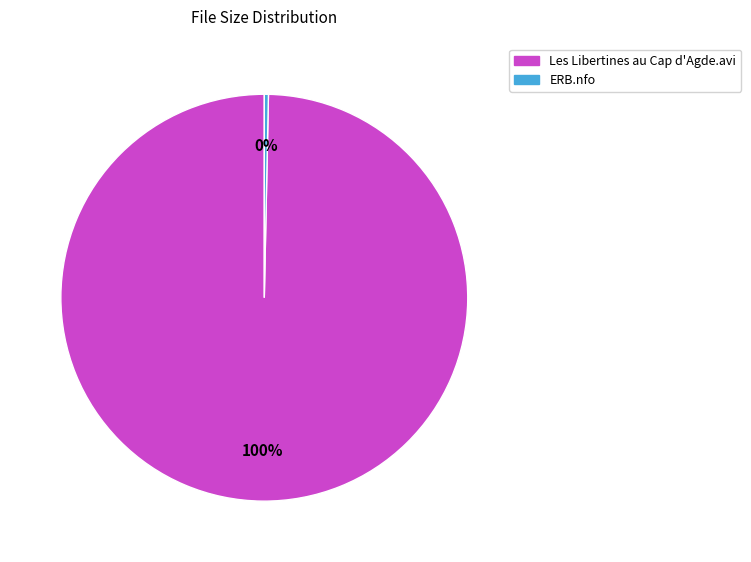

Is ERB.nfo the majority of the pie?

No